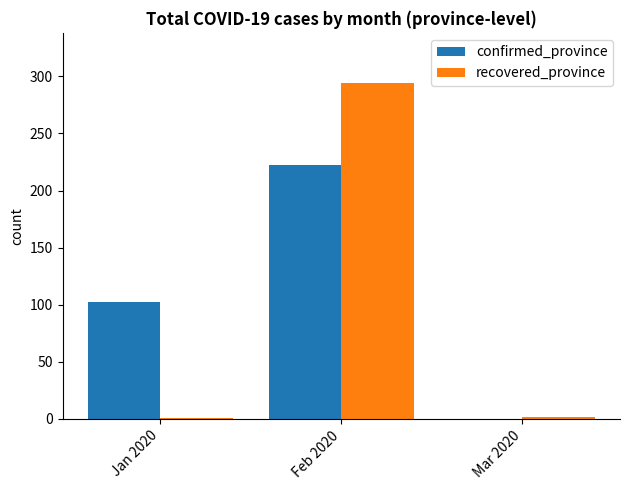

What is the maximum value for confirmed_province?

222